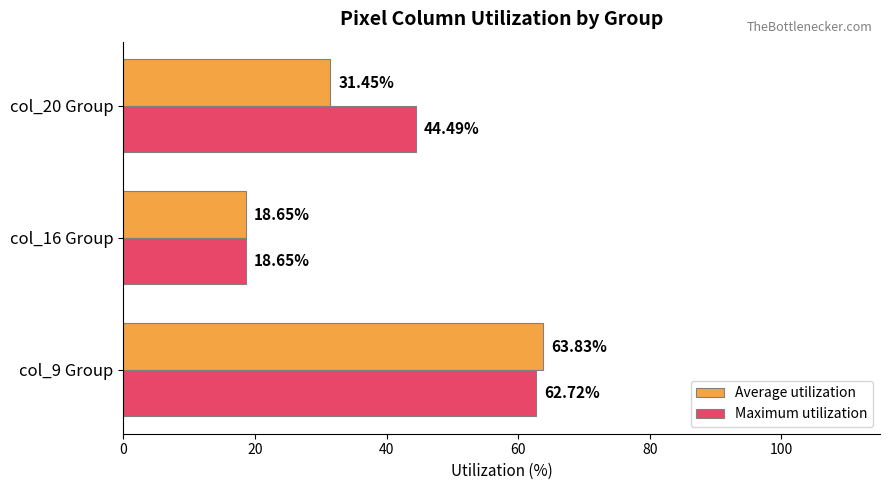

Rank the categories by Average utilization value from highest to lowest.

col_9 Group, col_20 Group, col_16 Group